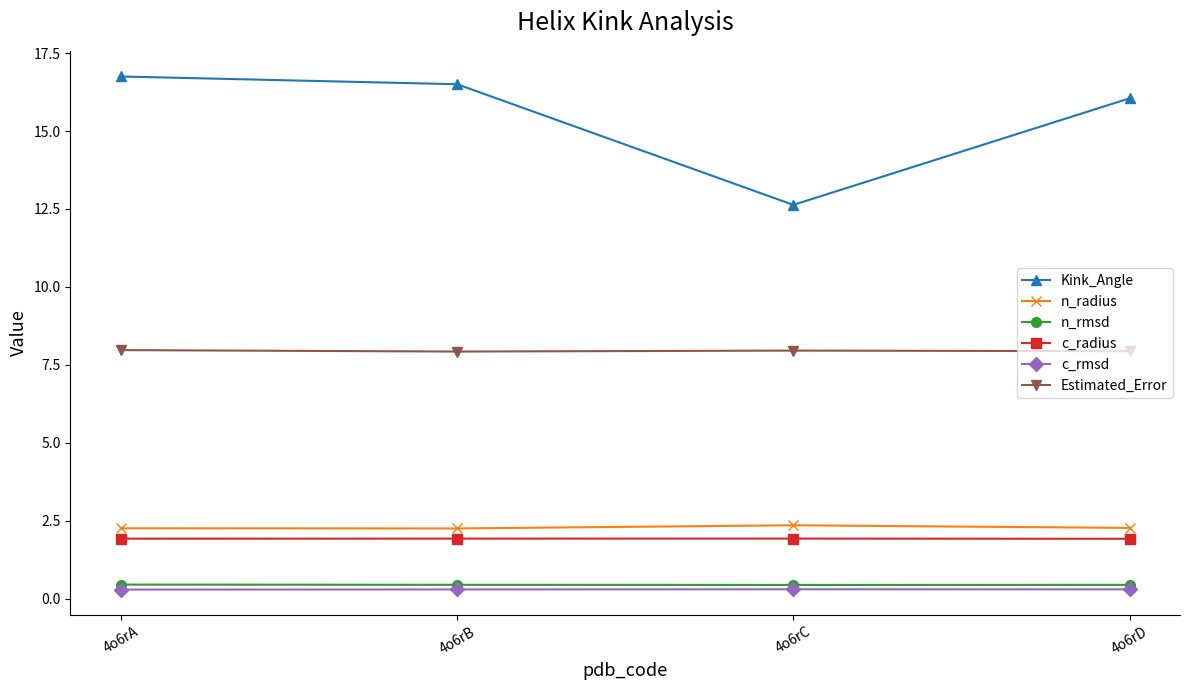

Rank the series at 4o6rB from highest to lowest value.

Kink_Angle, Estimated_Error, n_radius, c_radius, n_rmsd, c_rmsd